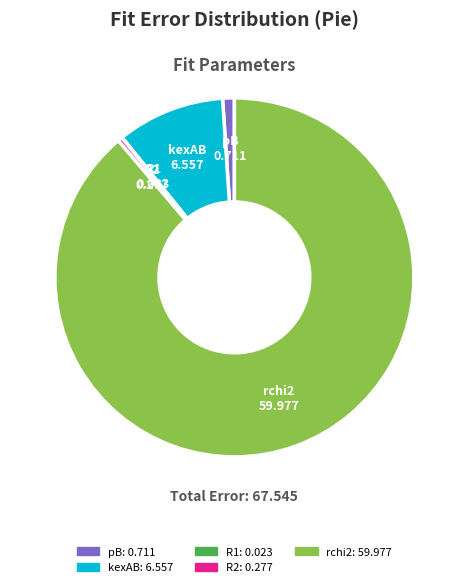

The kexAB slice represents 2% of the pie. True or false?

False